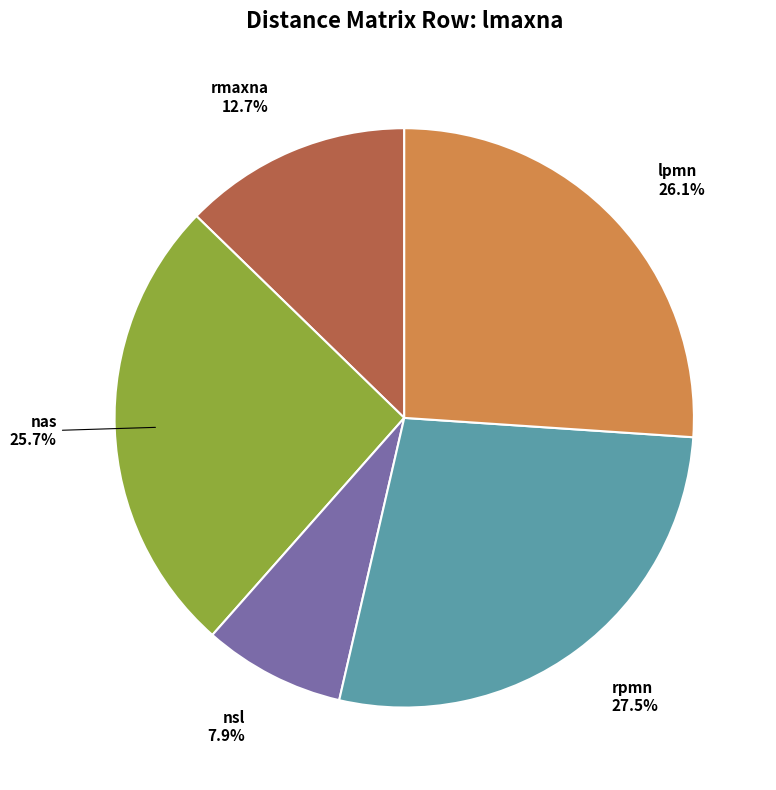

What percentage is the nas slice, to the nearest percent?

26%